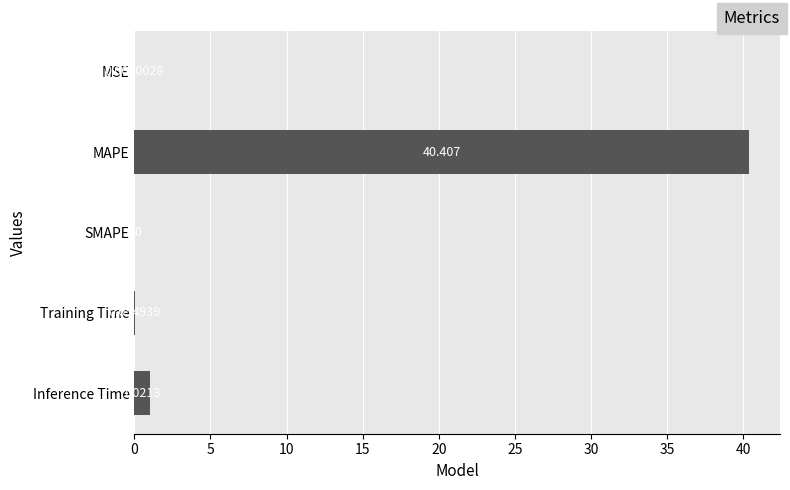

Between Training Time and SMAPE, which is larger?

Training Time